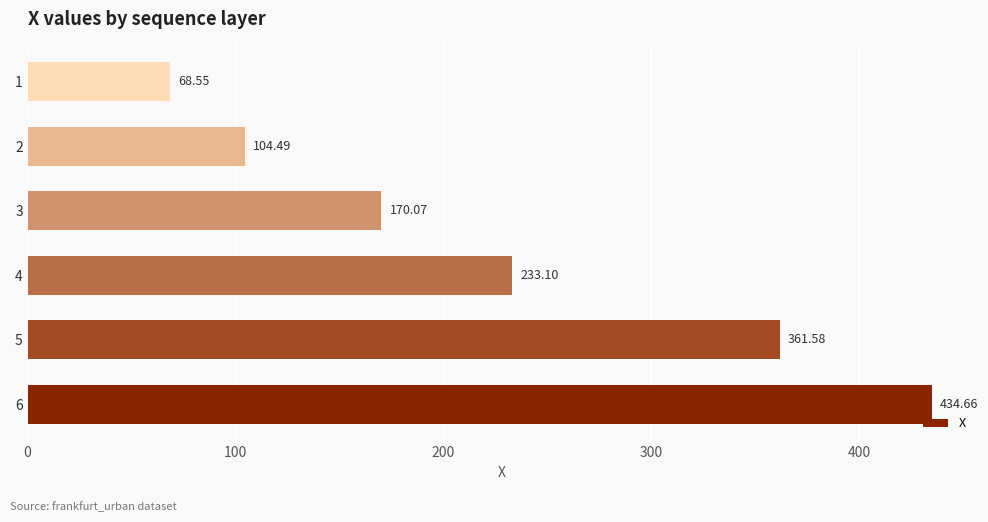

What is the difference between the values at 1 and 3?

101.5